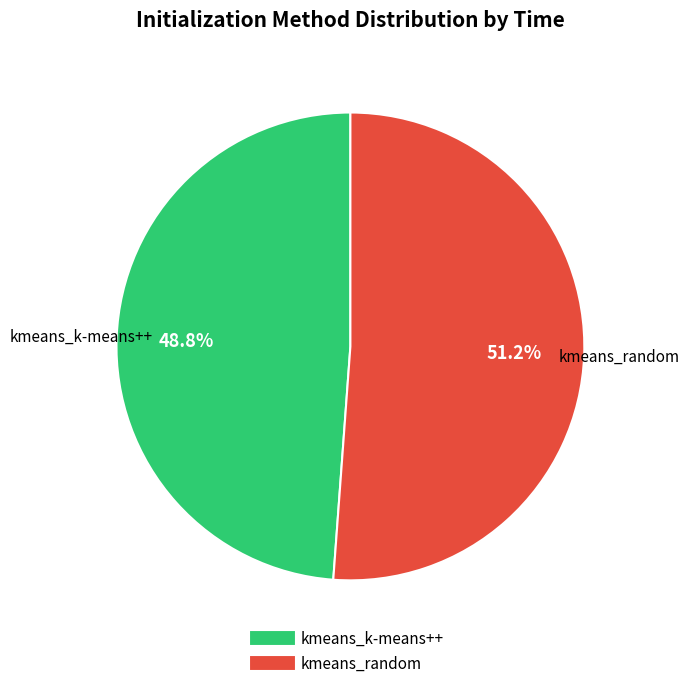

How many slices are in this pie chart?

2